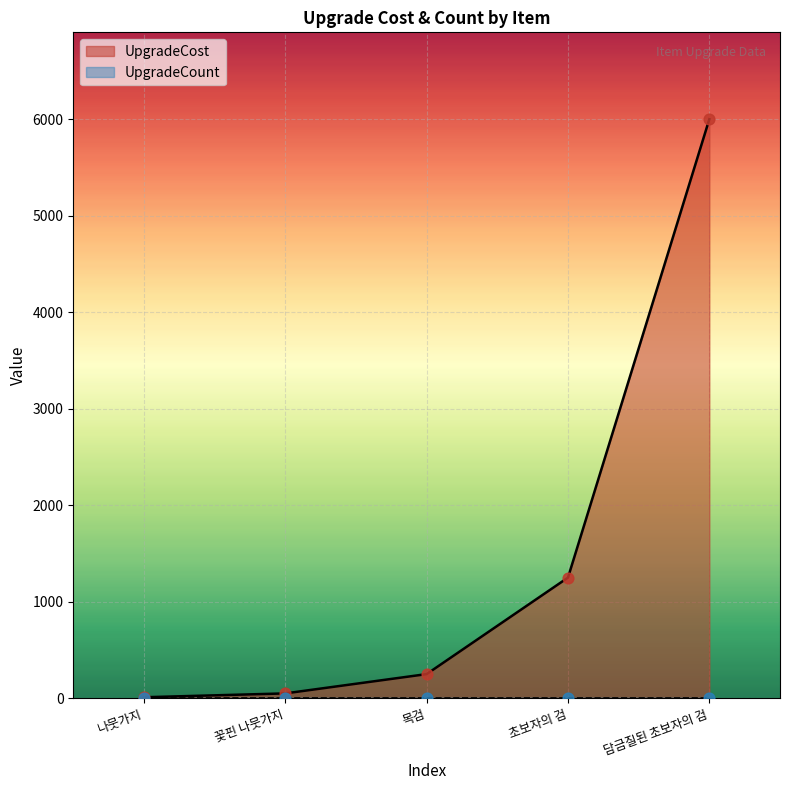

At which label is UpgradeCost closest to 3005?

초보자의 검